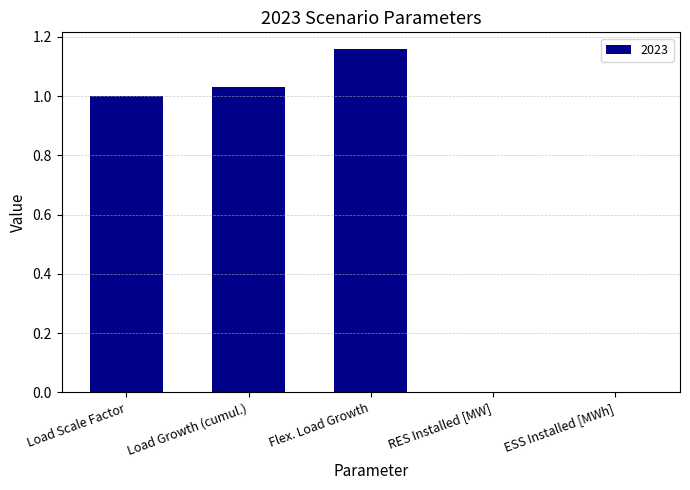

What is the change in value from Load Scale Factor to Flex. Load Growth?

+0.2